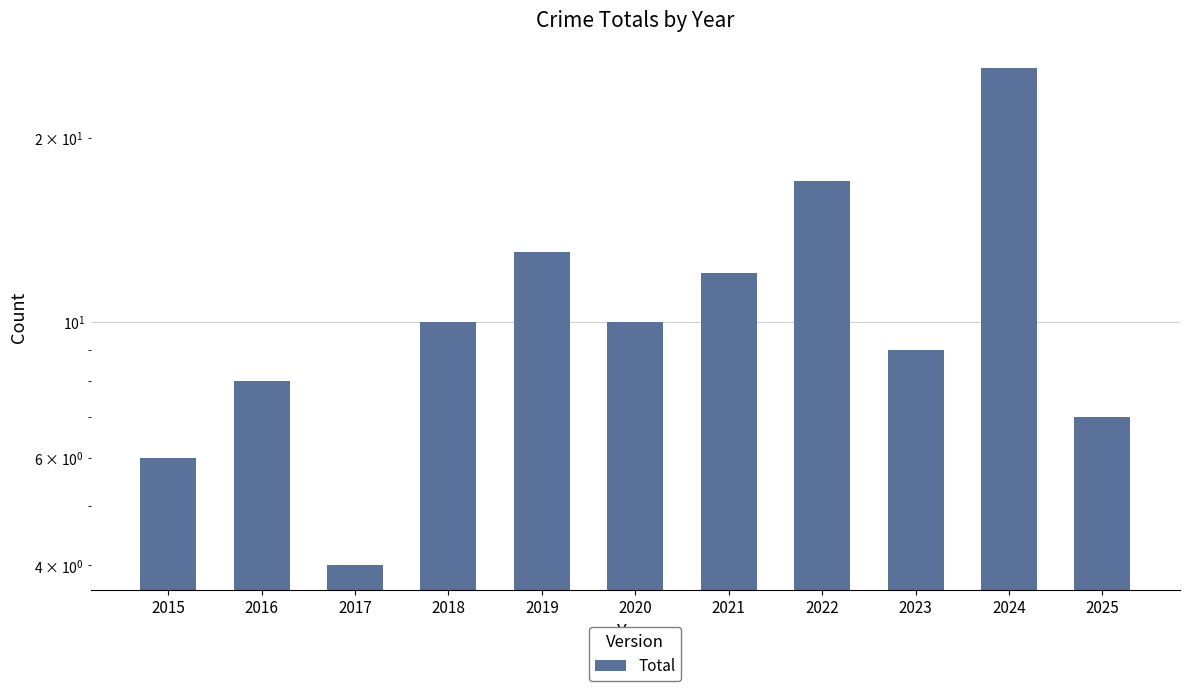

What is the value of the 1st bar from the left?

6